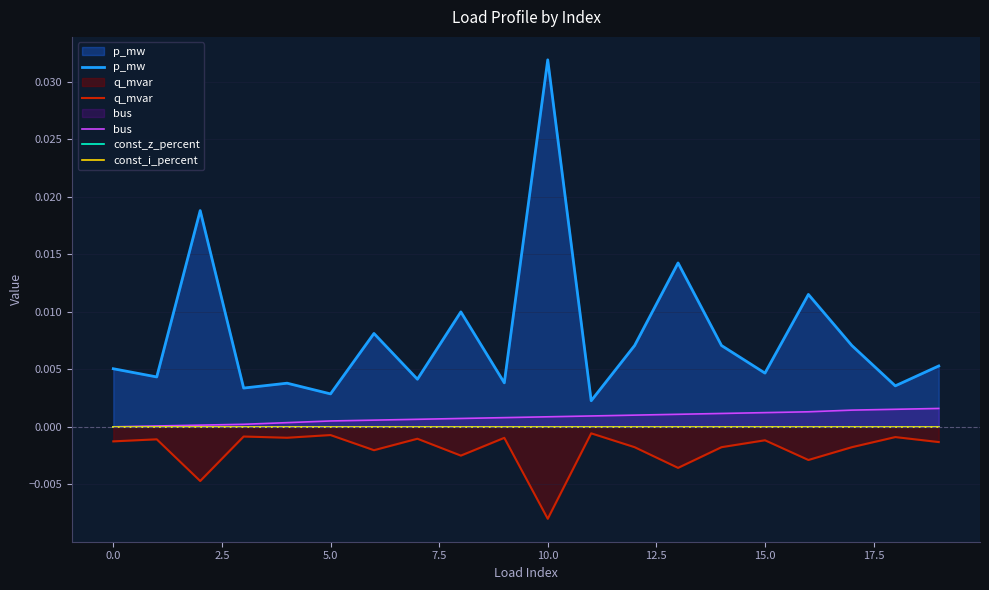

Which label corresponds to the largest value in the chart?

10